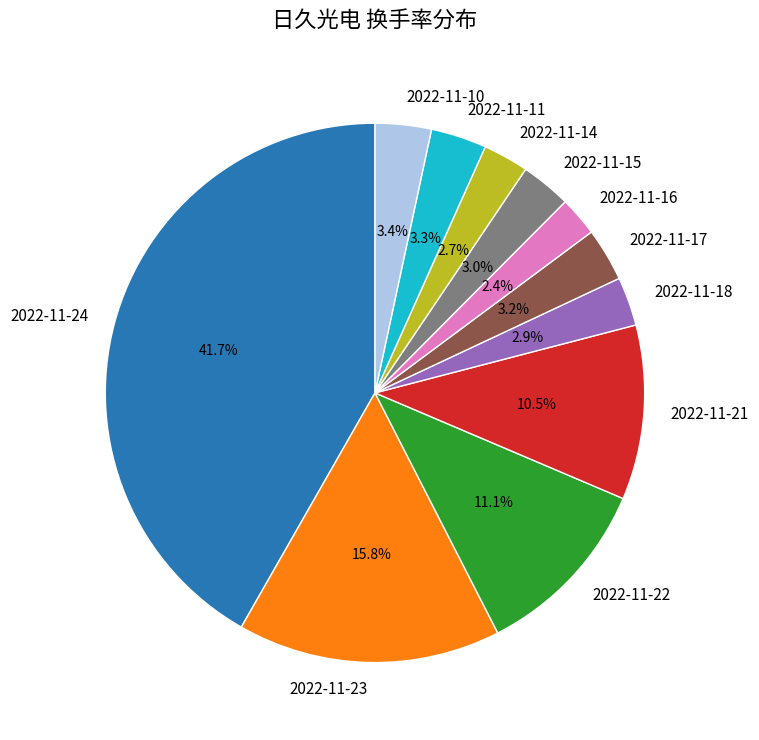

Is the sum of 2022-11-21 and 2022-11-18 greater than half?

No